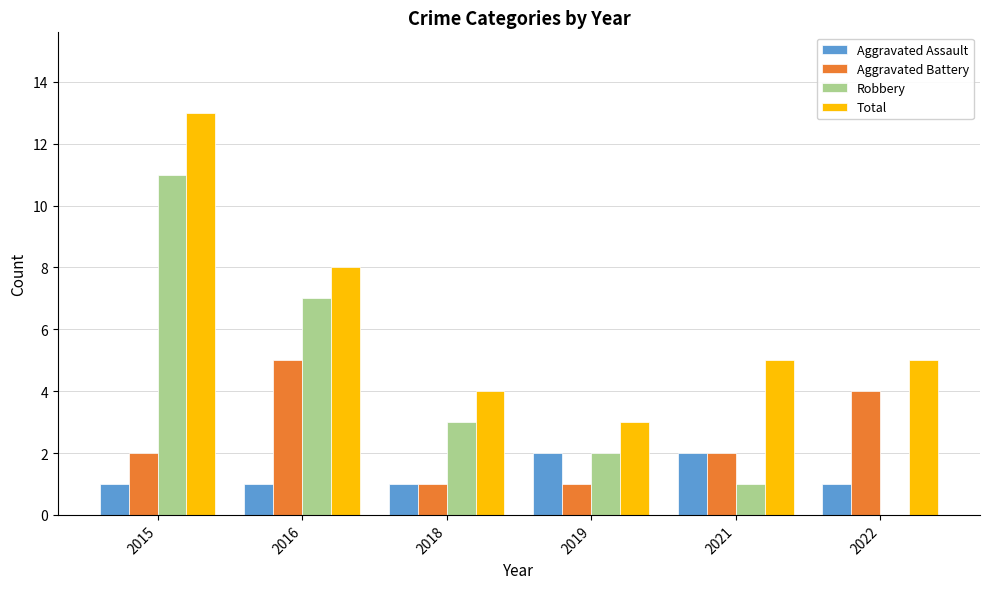

What is the sum of all Aggravated Battery values?

15